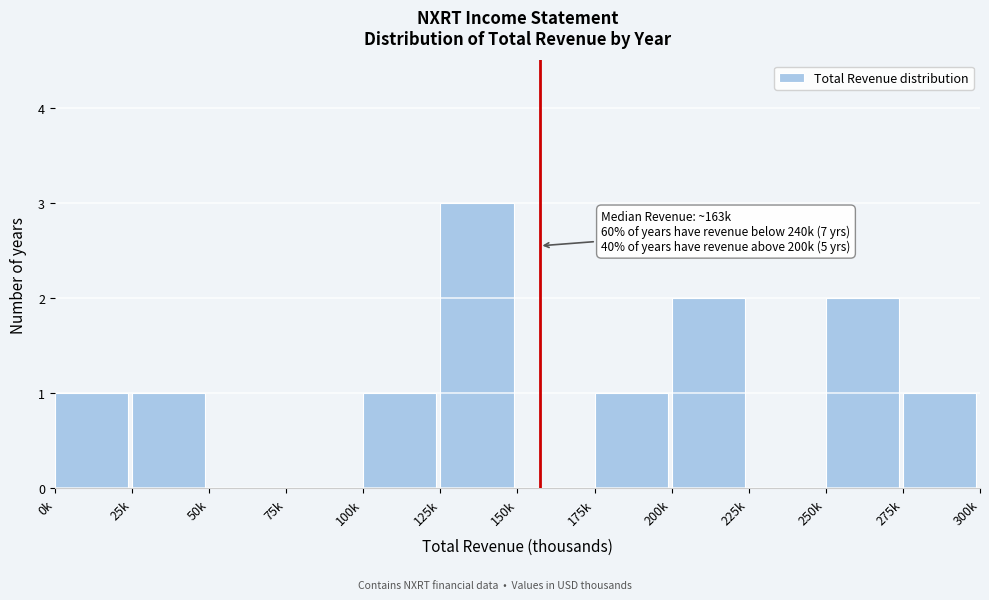

Reading right to left, list all the values displayed in this chart.

275k=1	250k=2	225k=0	200k=2	175k=1	150k=0	125k=3	100k=1	75k=0	50k=0	25k=1	0k=1